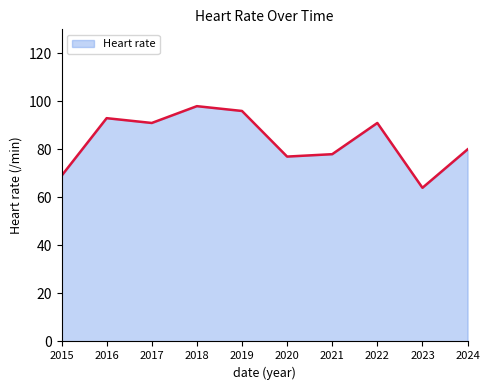

How many lines are shown in the chart?

1